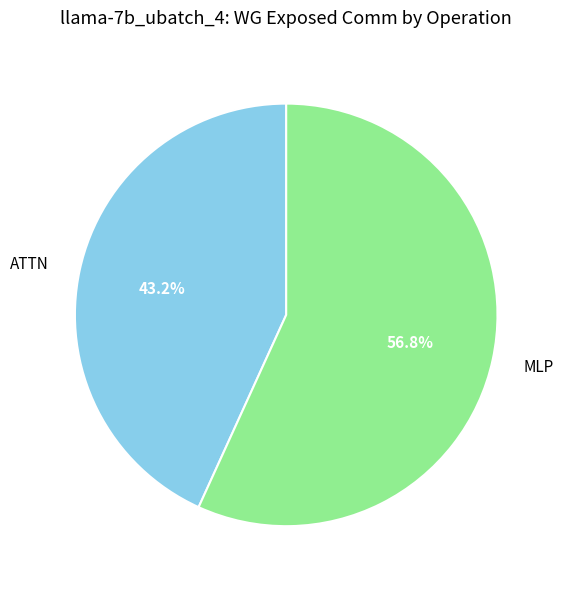

What is the majority slice?

MLP